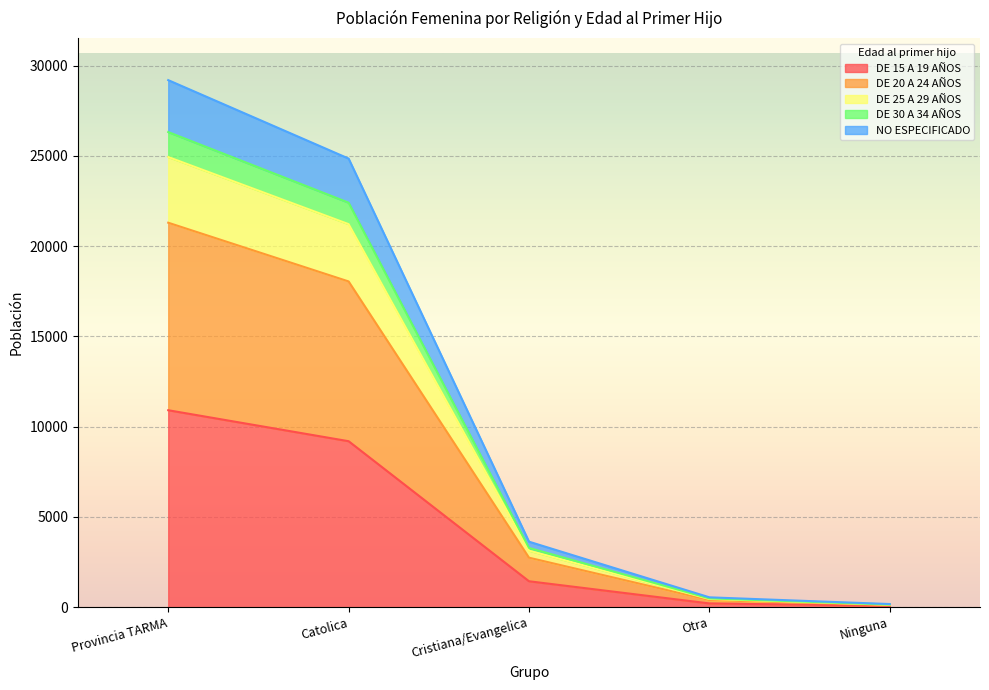

At which label does DE 15 A 19 AÑOS reach its peak?

Provincia TARMA